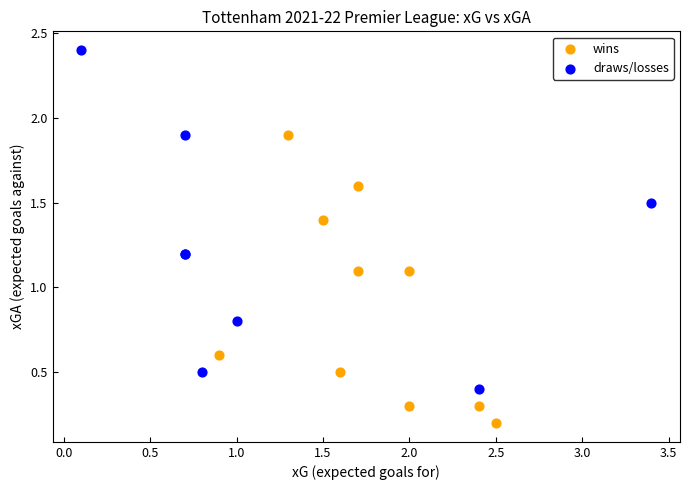

Which series reaches the minimum Y coordinate?

wins